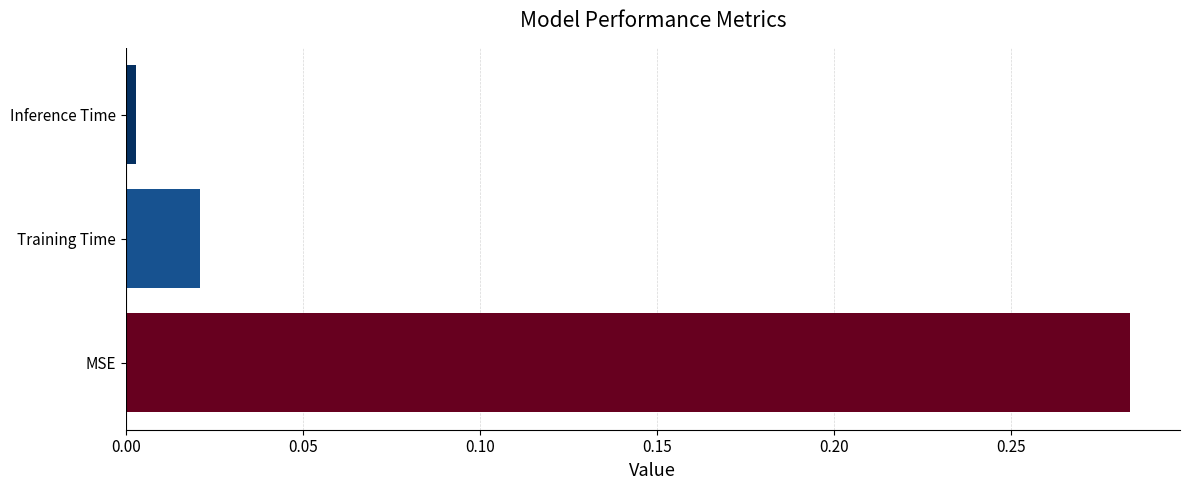

Is it true that the value at MSE is 0.4?

False